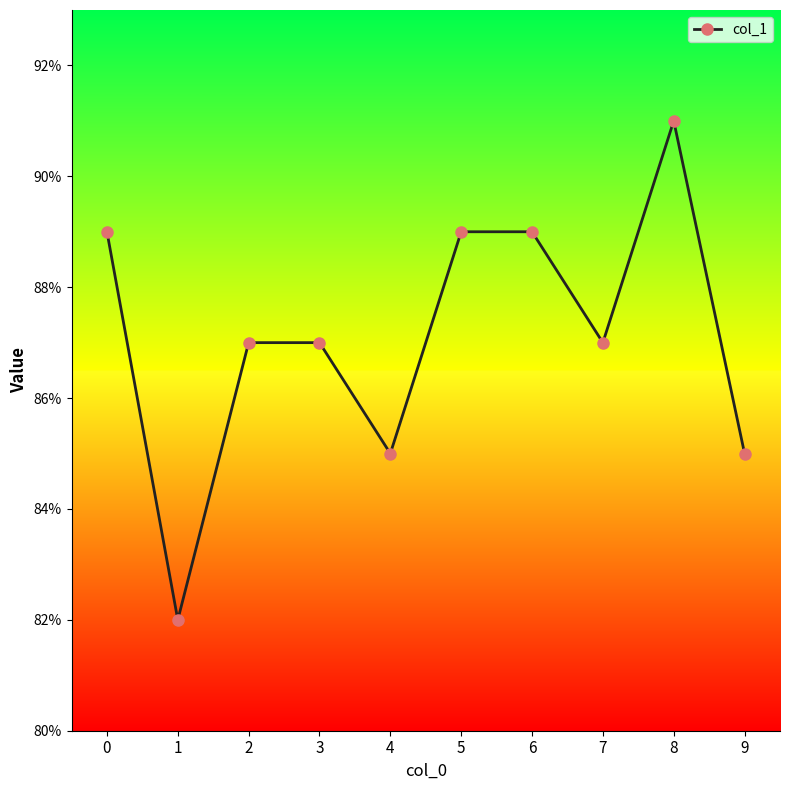

Does the chart have visible grid lines?

No